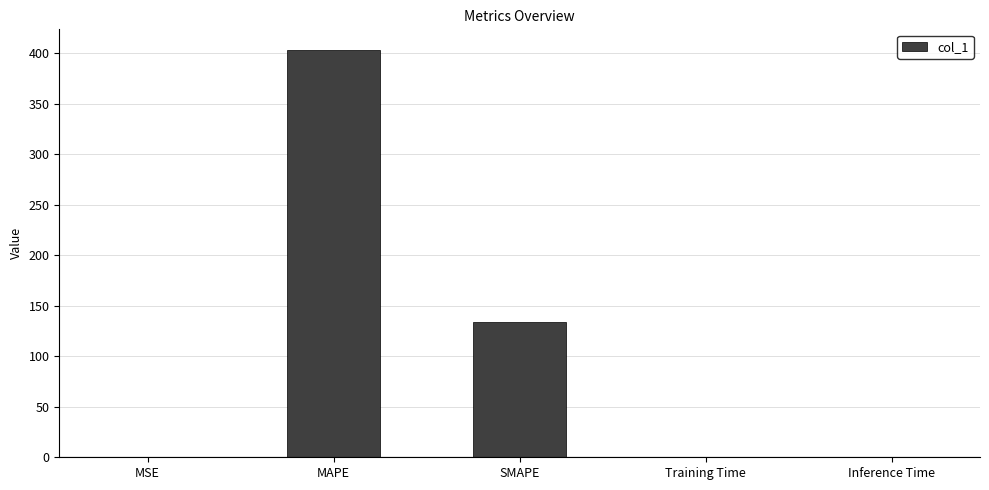

What value does the data have at SMAPE?

133.7